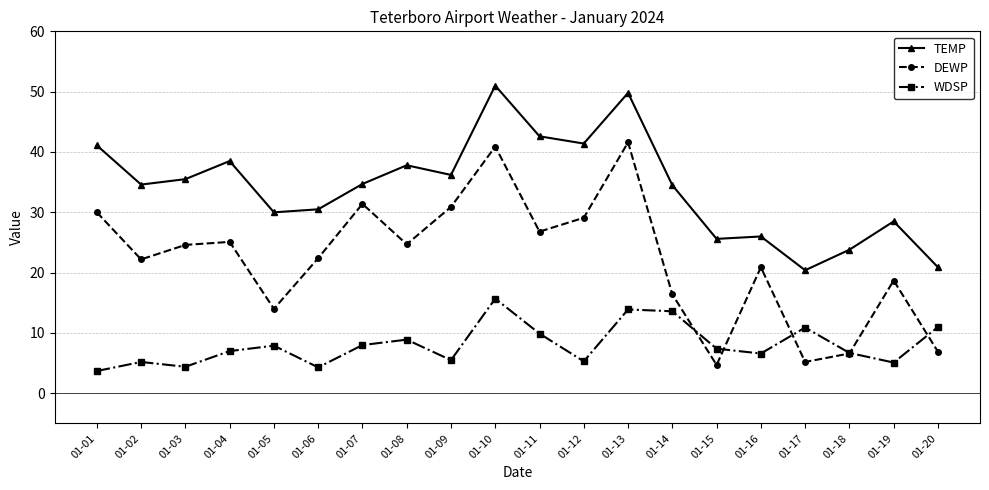

How many series are shown in this chart?

3